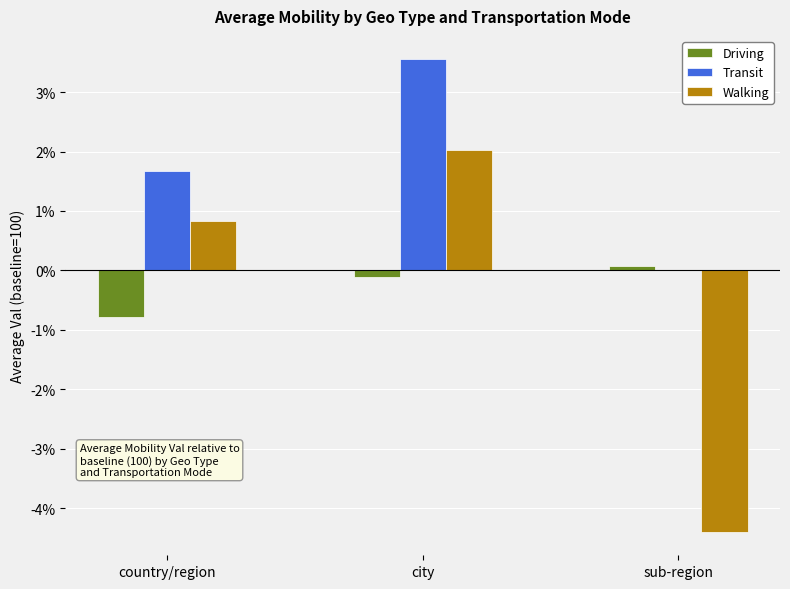

Is the value of Transit at country/region greater than the value of Walking at sub-region?

Yes